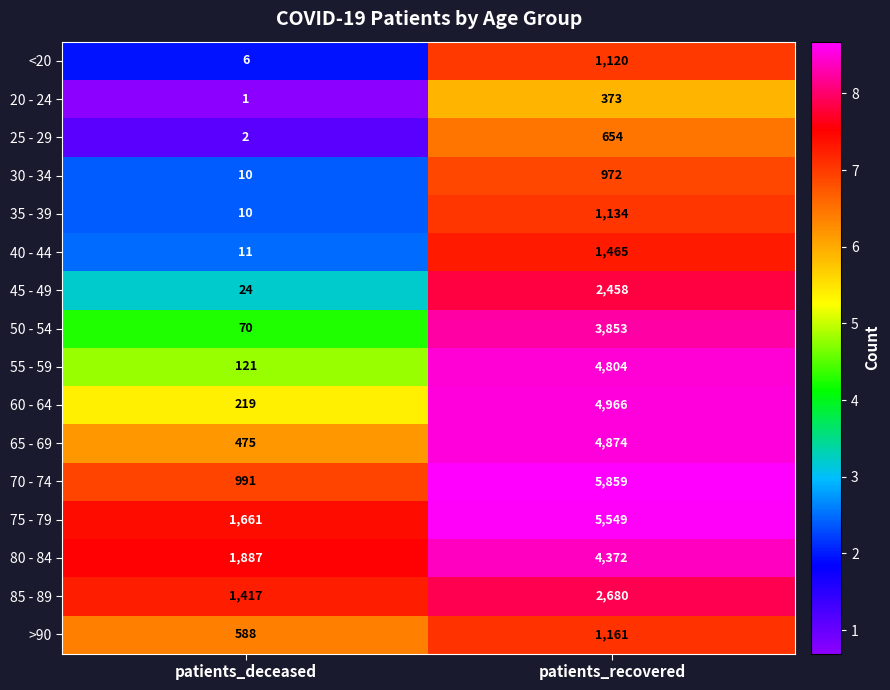

At which category does the chart reach its minimum across all series?

patients_deceased